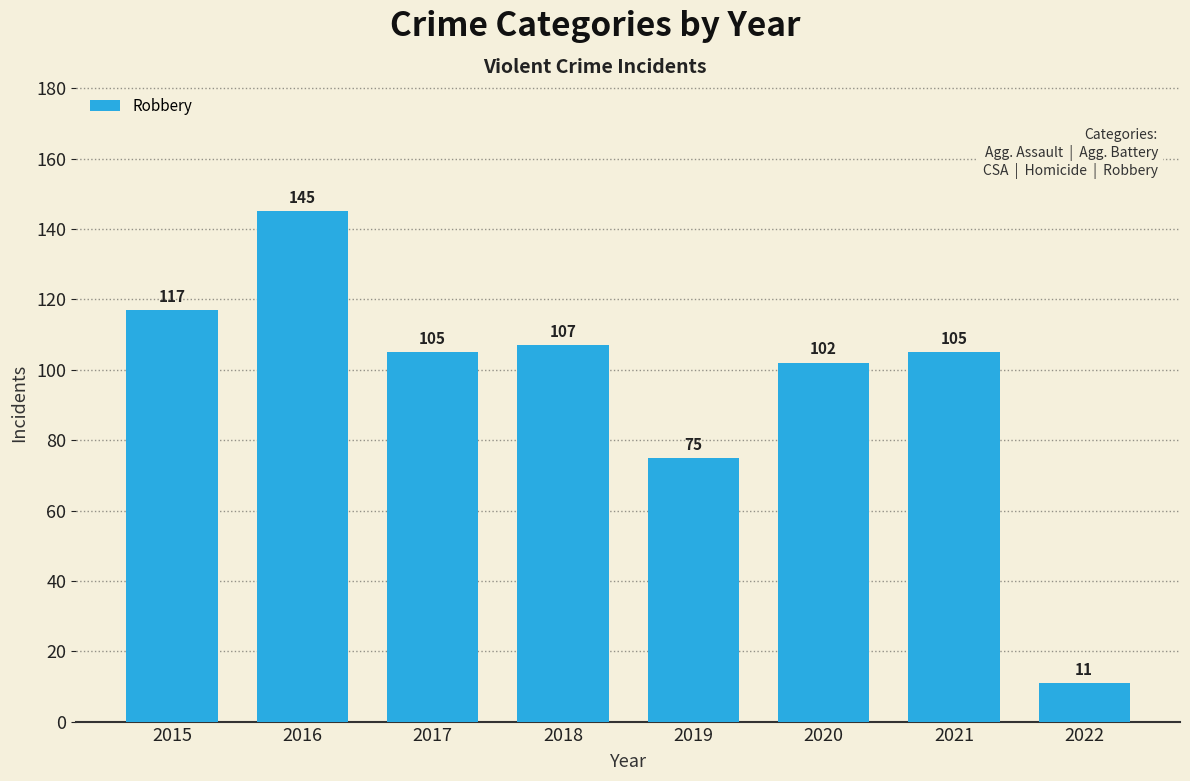

Approximately how many times larger is the value at 2016 compared to 2021?

1.4